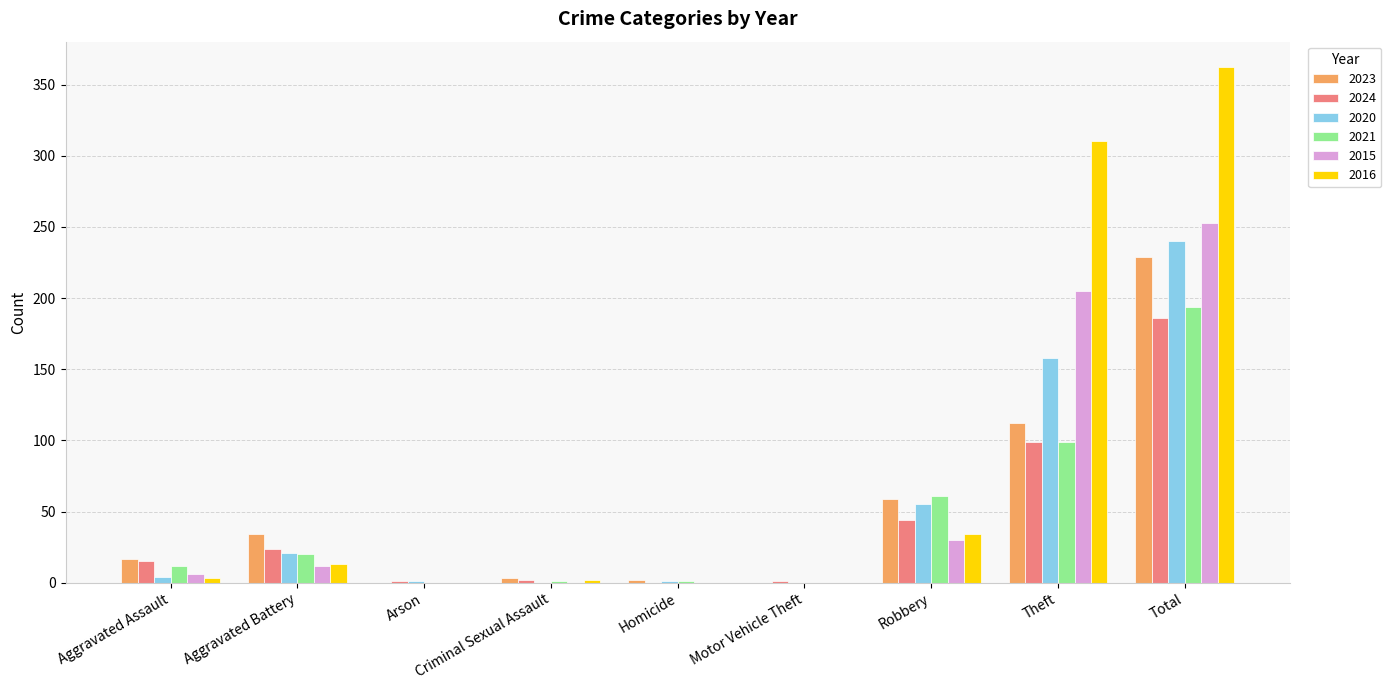

What is the sum of all 2020 values?

480